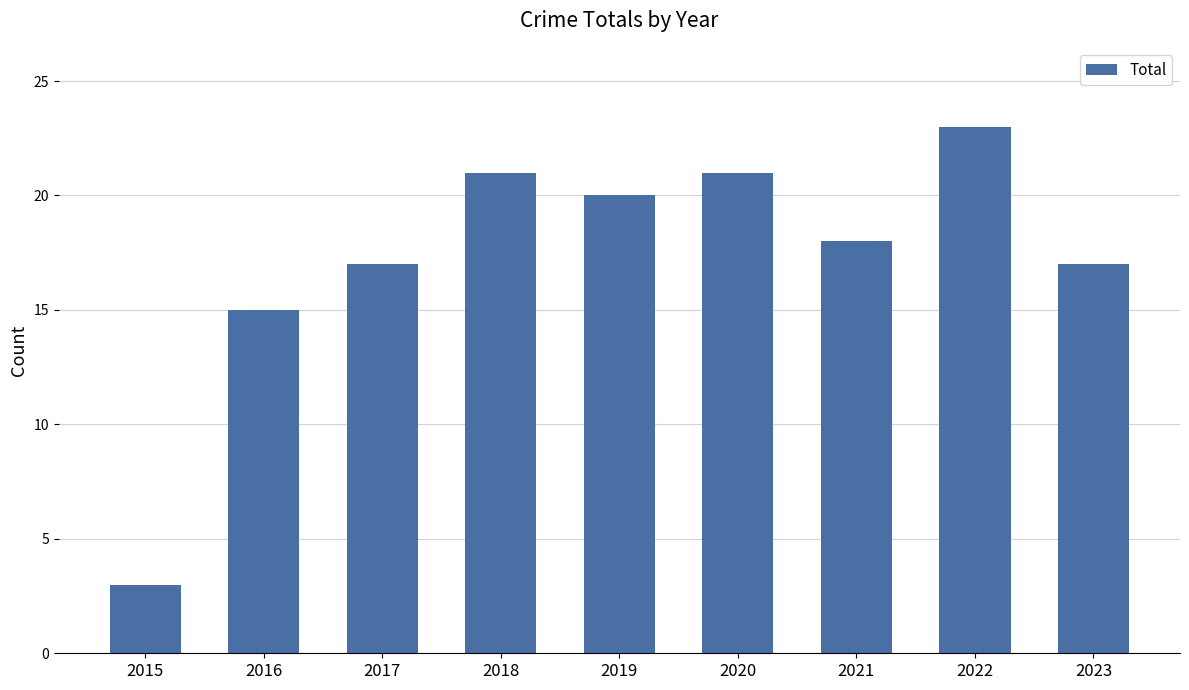

Which category has the highest value across all series?

2022